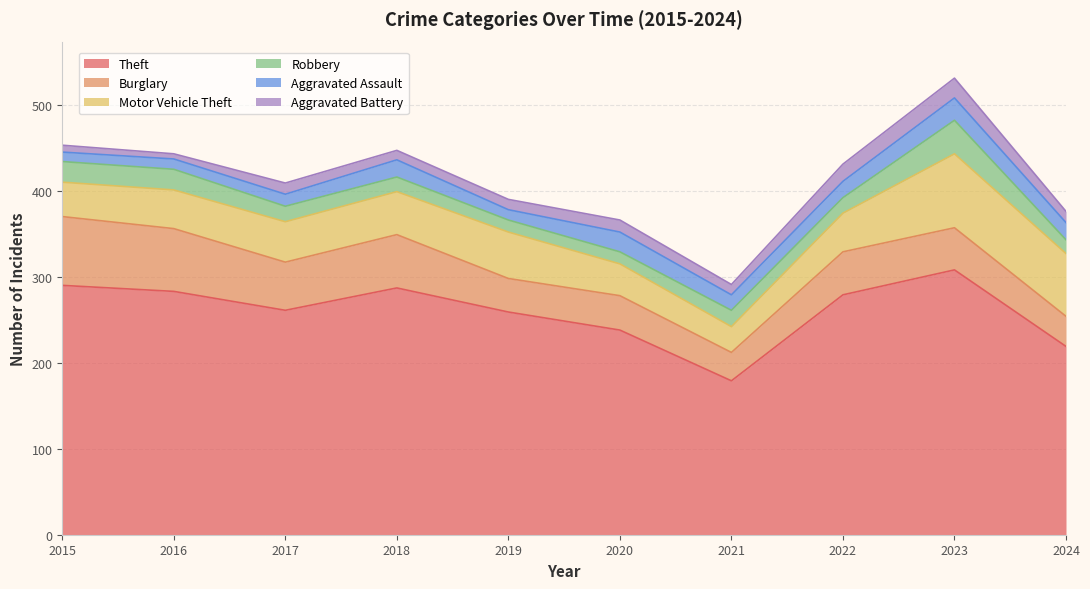

How many lines are shown in the chart?

6